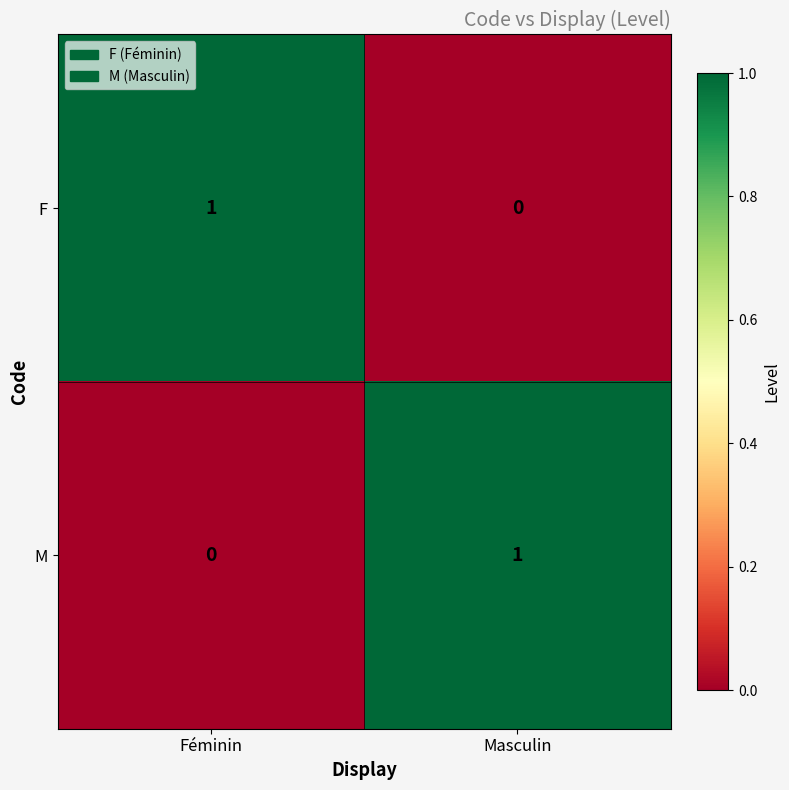

Is the value of F at Féminin greater than the value of M at Féminin?

Yes